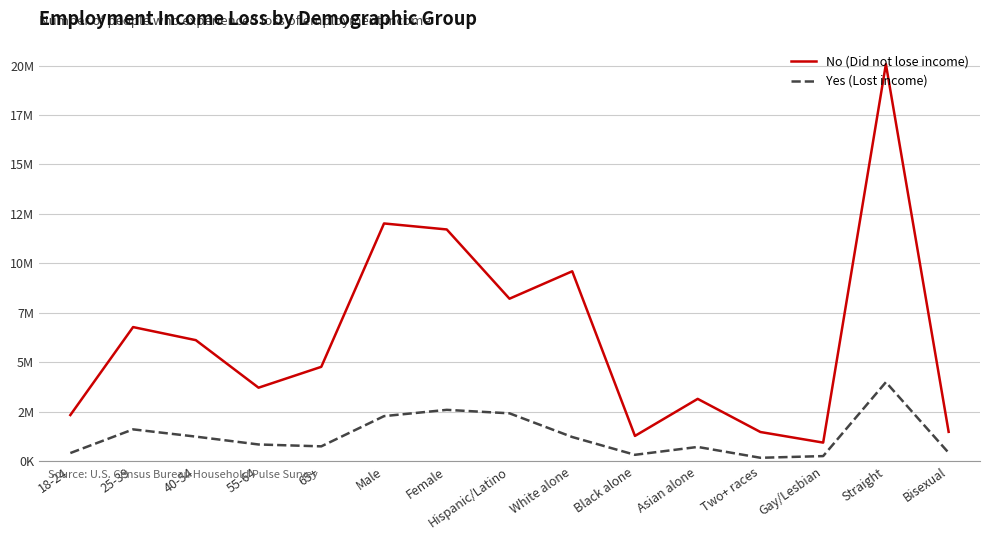

Is this an area chart (filled region under the line)?

No